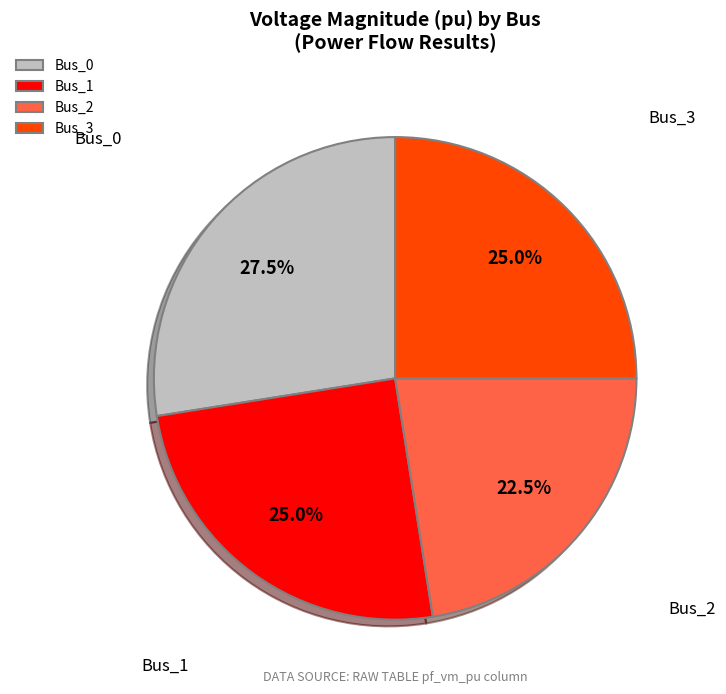

Between Bus_2 and Bus_0, which is larger?

Bus_0